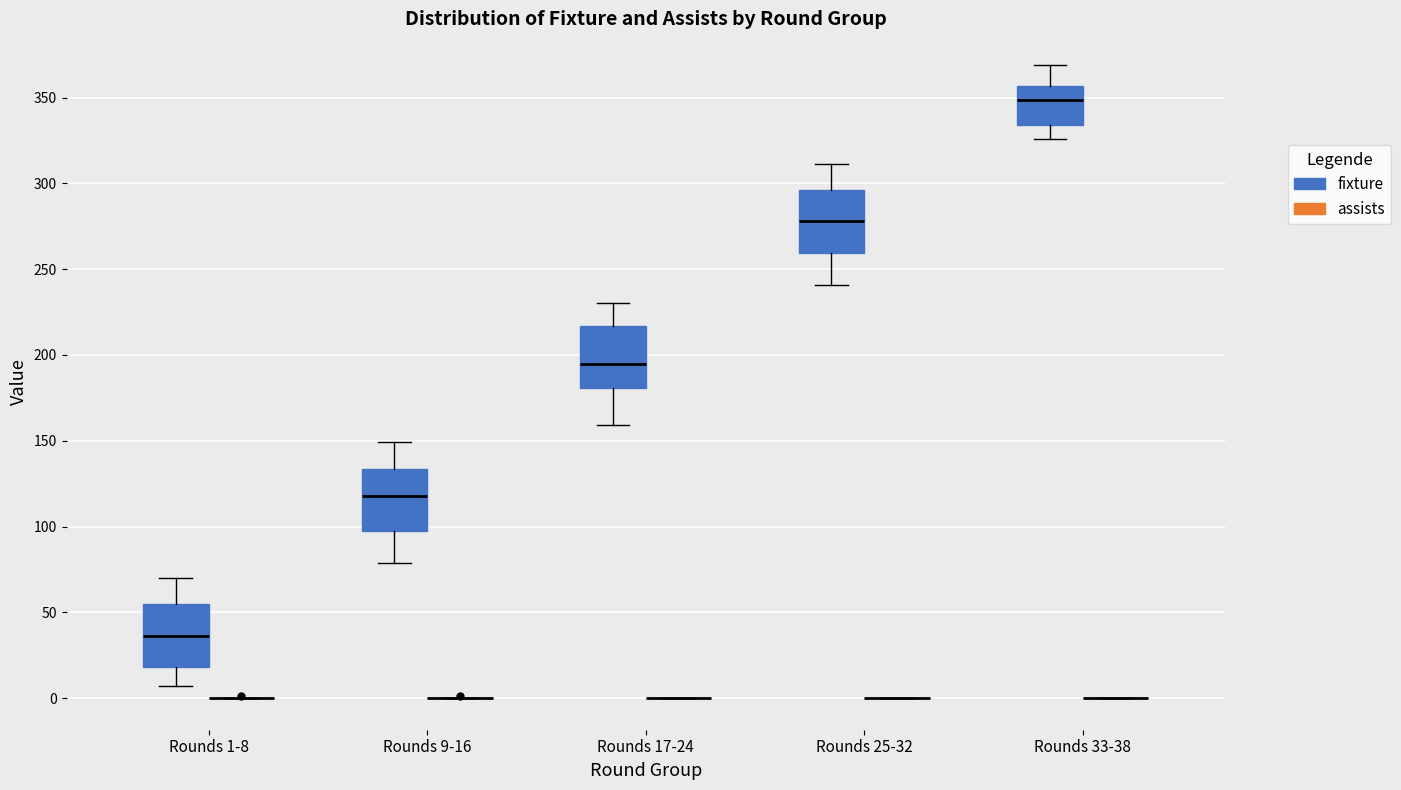

Reading left to right, transcribe this box plot: for each box, give where its median line is, the range the box spans, and where its two whiskers end, as read against the y-axis. The values are not printed on the chart, so give them approximately, as read against the axis.

Rounds 1-8 (fixture): median 35, box 20 to 55, whiskers 5 to 70
Rounds 1-8 (assists): box collapsed to a line at 0, whiskers 0 to 0
Rounds 9-16 (fixture): median 120, box 100 to 135, whiskers 80 to 150
Rounds 9-16 (assists): box collapsed to a line at 0, whiskers 0 to 0
Rounds 17-24 (fixture): median 195, box 180 to 215, whiskers 160 to 230
Rounds 17-24 (assists): box collapsed to a line at 0, whiskers 0 to 0
Rounds 25-32 (fixture): median 280, box 260 to 295, whiskers 240 to 310
Rounds 25-32 (assists): box collapsed to a line at 0, whiskers 0 to 0
Rounds 33-38 (fixture): median 350, box 335 to 355, whiskers 325 to 370
Rounds 33-38 (assists): box collapsed to a line at 0, whiskers 0 to 0